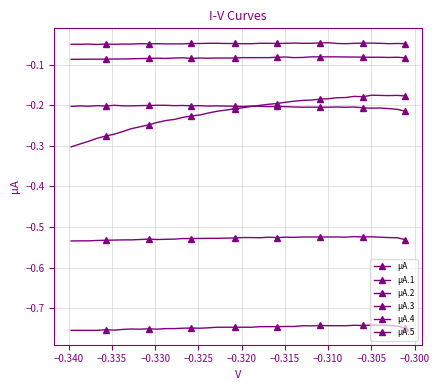

Count the number of categories in the chart.

40